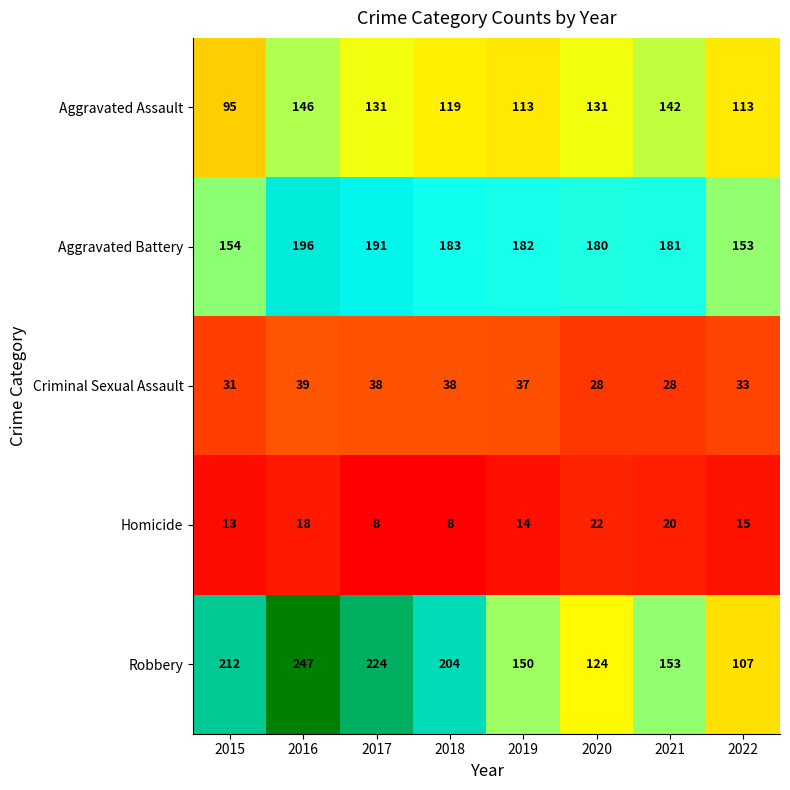

What is the difference between the maximum and second lowest values in the Aggravated Assault series?

33